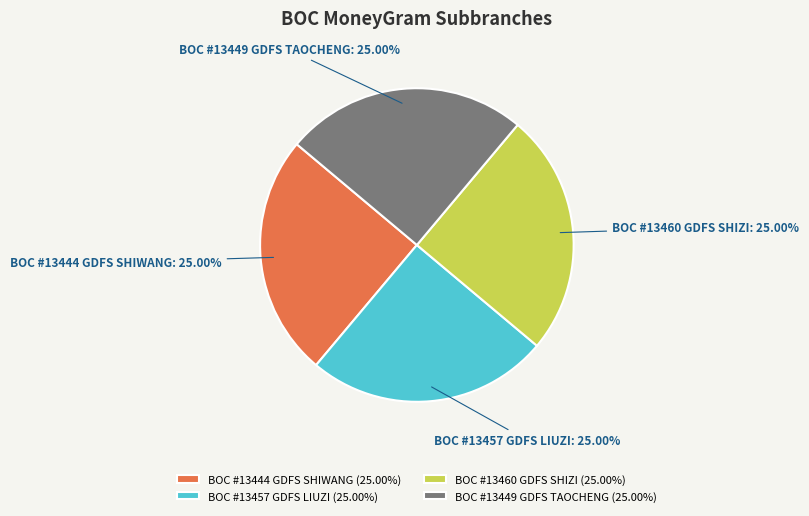

Does BOC #13457 GDFS LIUZI represent more than half of the total?

No